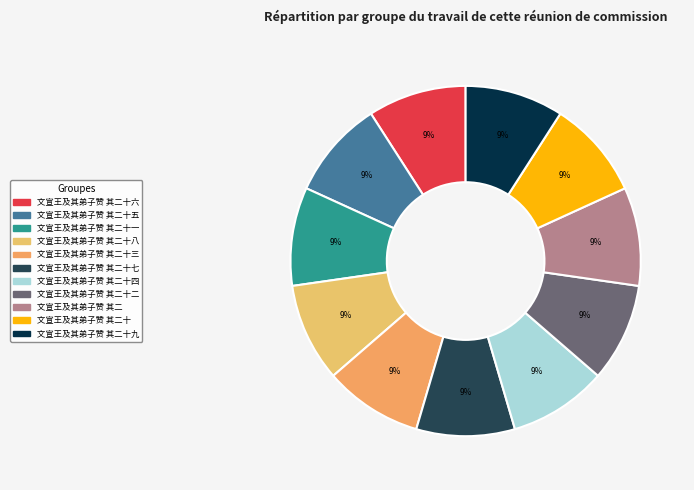

How many slices are in this pie chart?

11